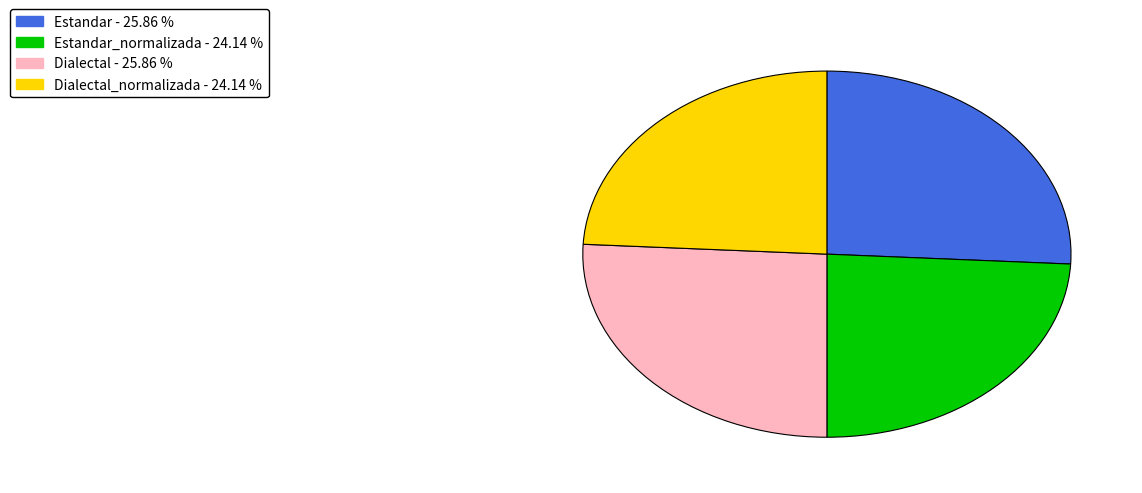

Is there any slice that represents more than half of the pie?

No